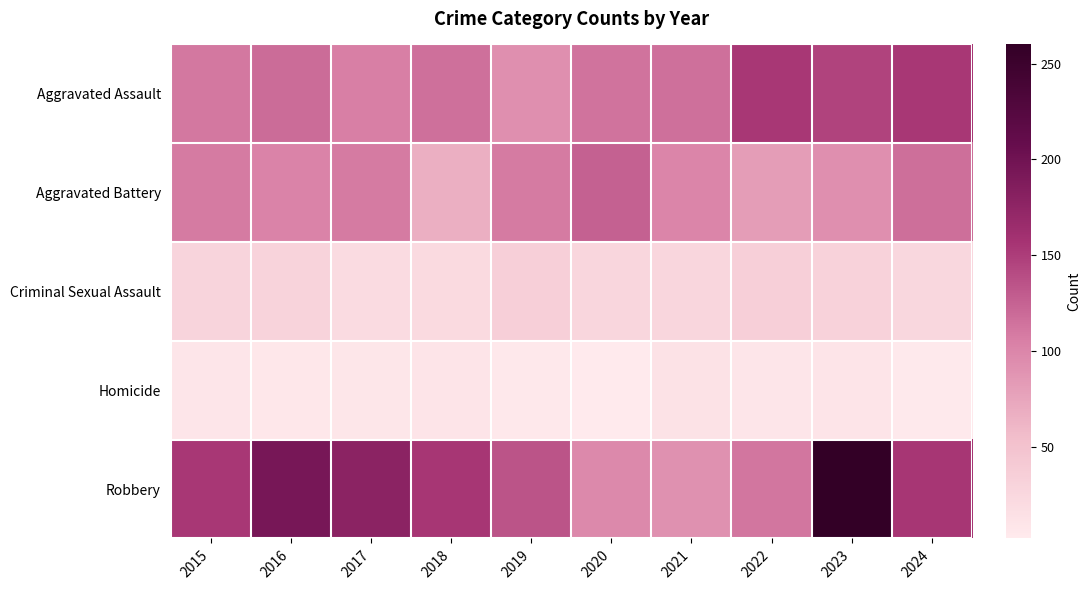

Which has a higher value, 2019 or 2024?

2024